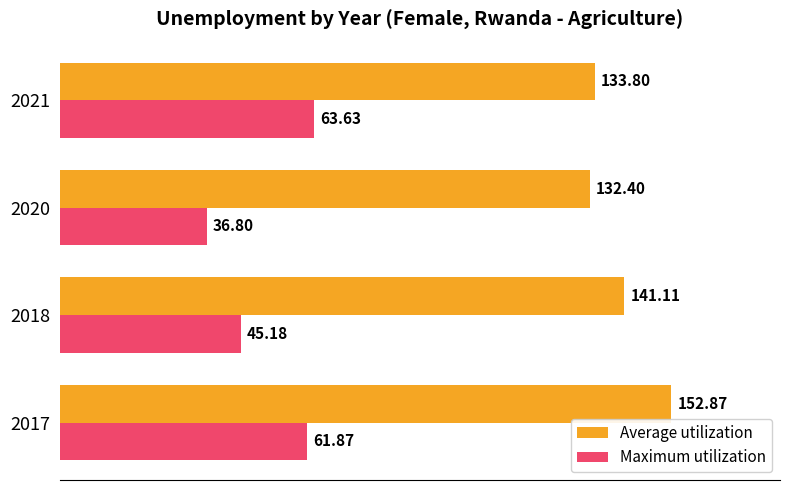

What is the difference between the highest and lowest values at 2020?

95.6